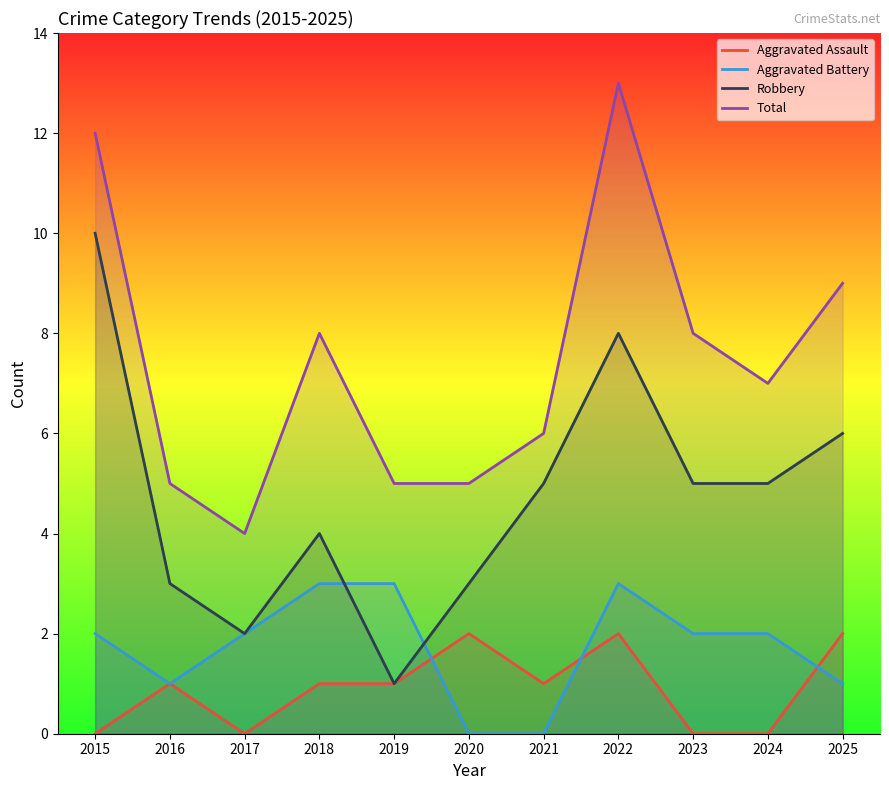

How many lines are shown in the chart?

4